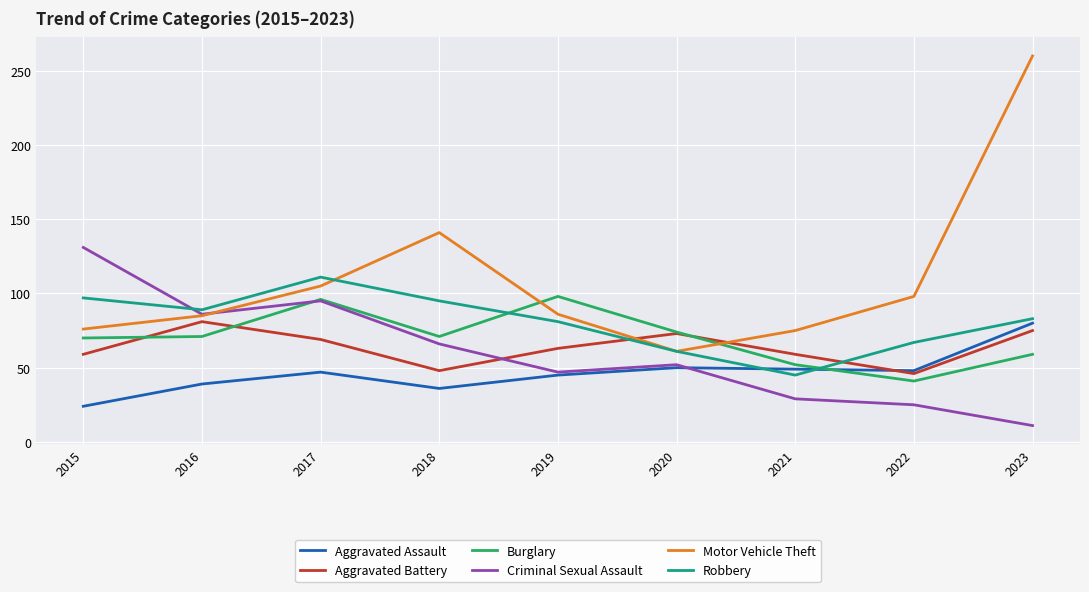

What is the difference between the Motor Vehicle Theft values at 2022 and 2019?

12